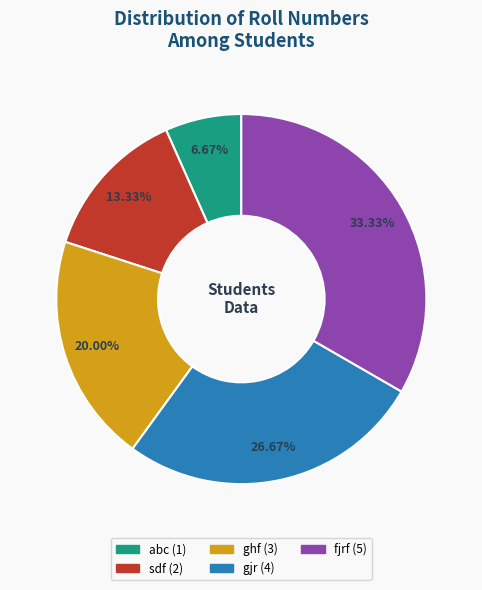

How many segments does this pie chart have?

5